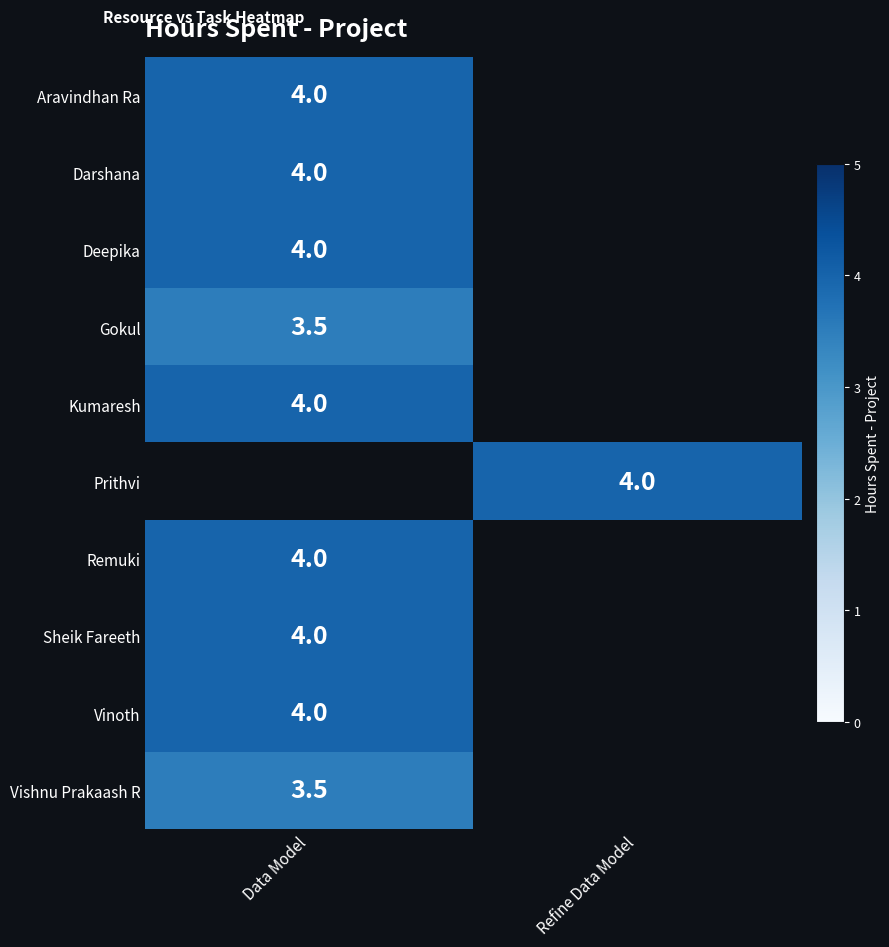

True or false: Gokul has a value of 4.8 at Data Model.

False